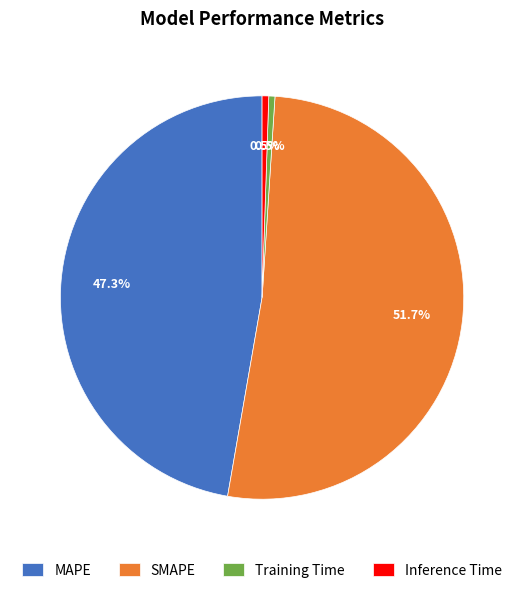

Combined, do Inference Time and SMAPE account for over 50%?

Yes